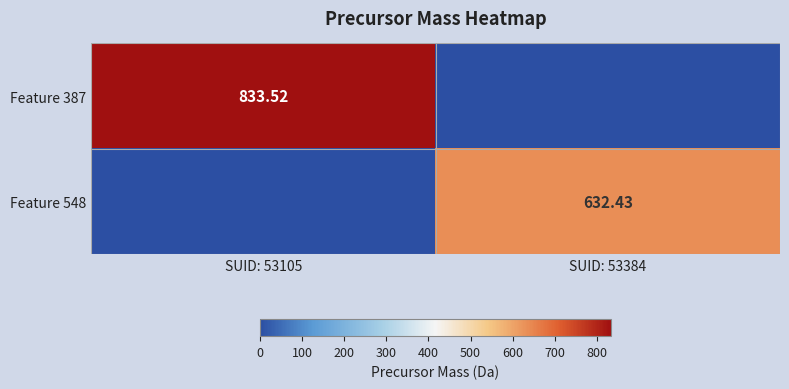

Is the value of Feature 387 at SUID: 53105 greater than the value of Feature 548 at SUID: 53384?

Yes